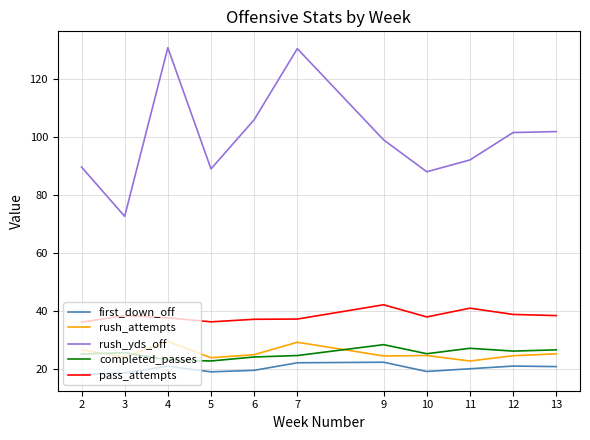

What is the minimum value for first_down_off?

18.0